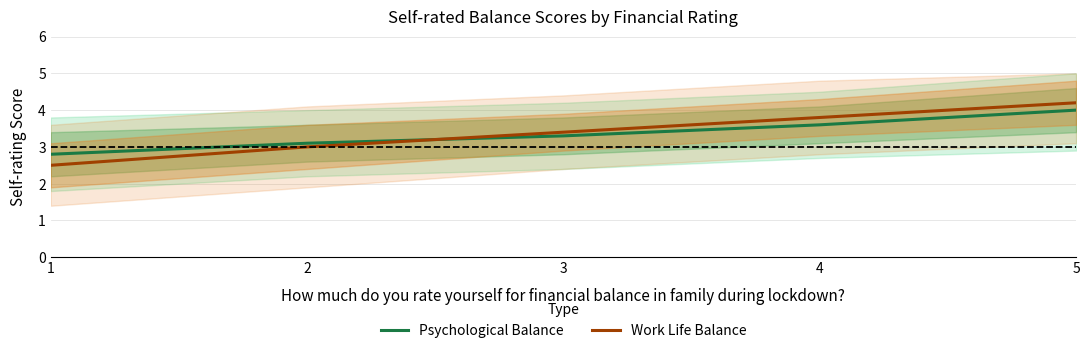

At 2, list the series in order from largest to smallest.

Psychological Balance, Work Life Balance